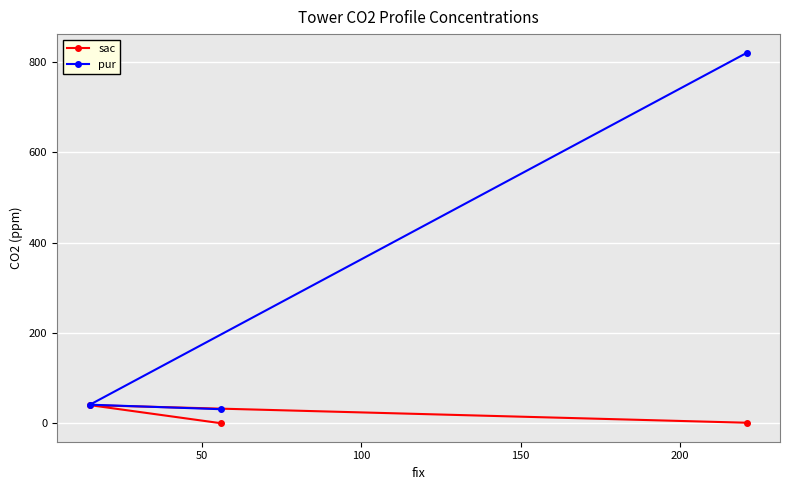

How many categories are shown in the chart?

3